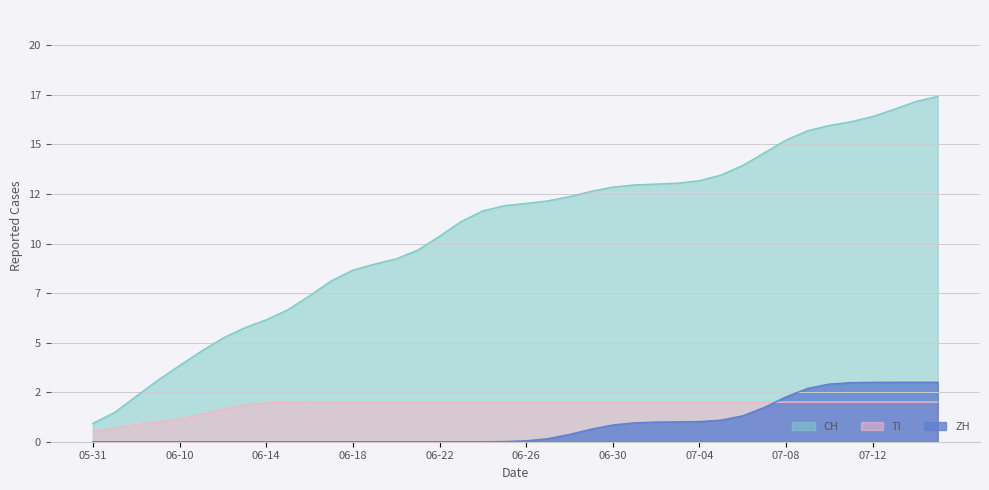

Is it true that BS equals 0 at 2020-06-21?

True